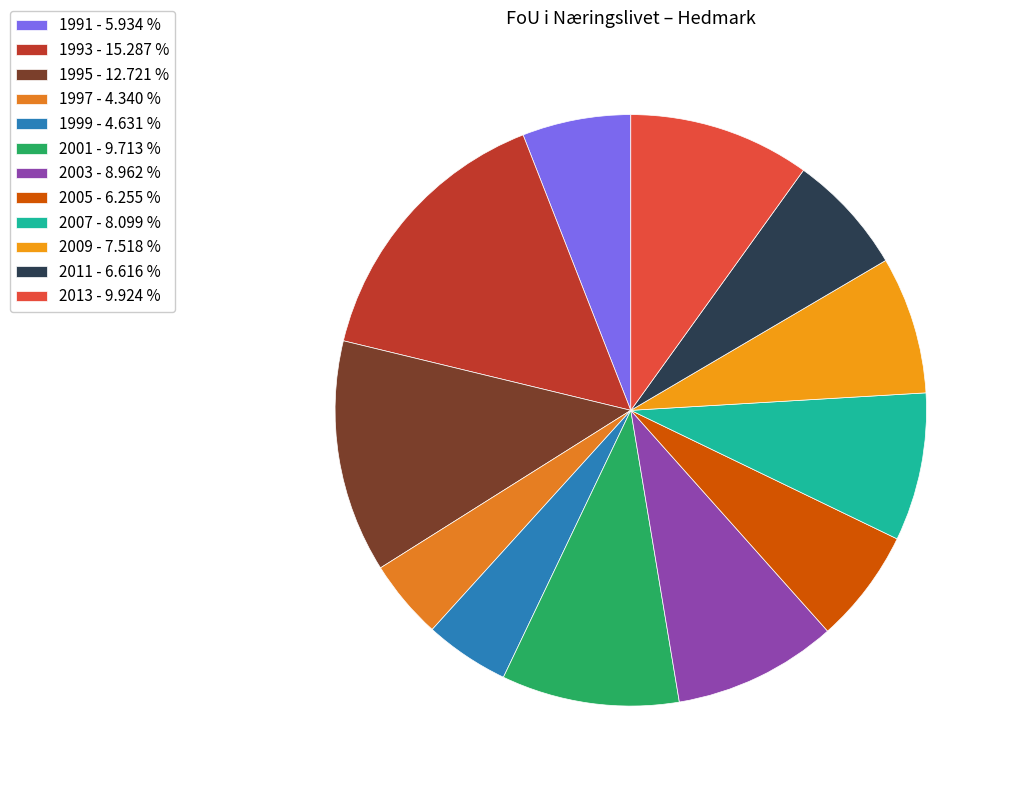

How many segments does this pie chart have?

12